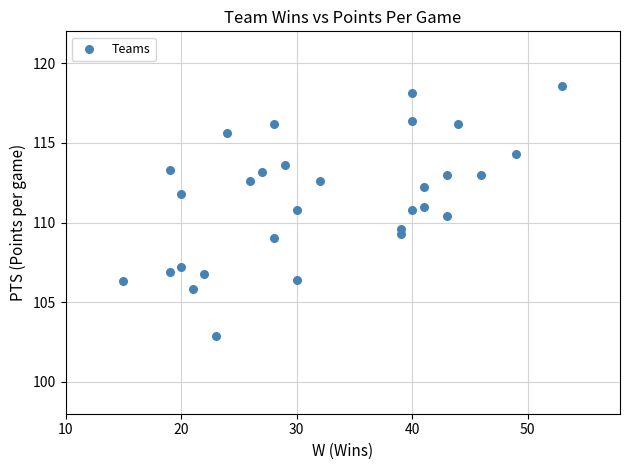

What is the range of X values (max minus min)?

38.0